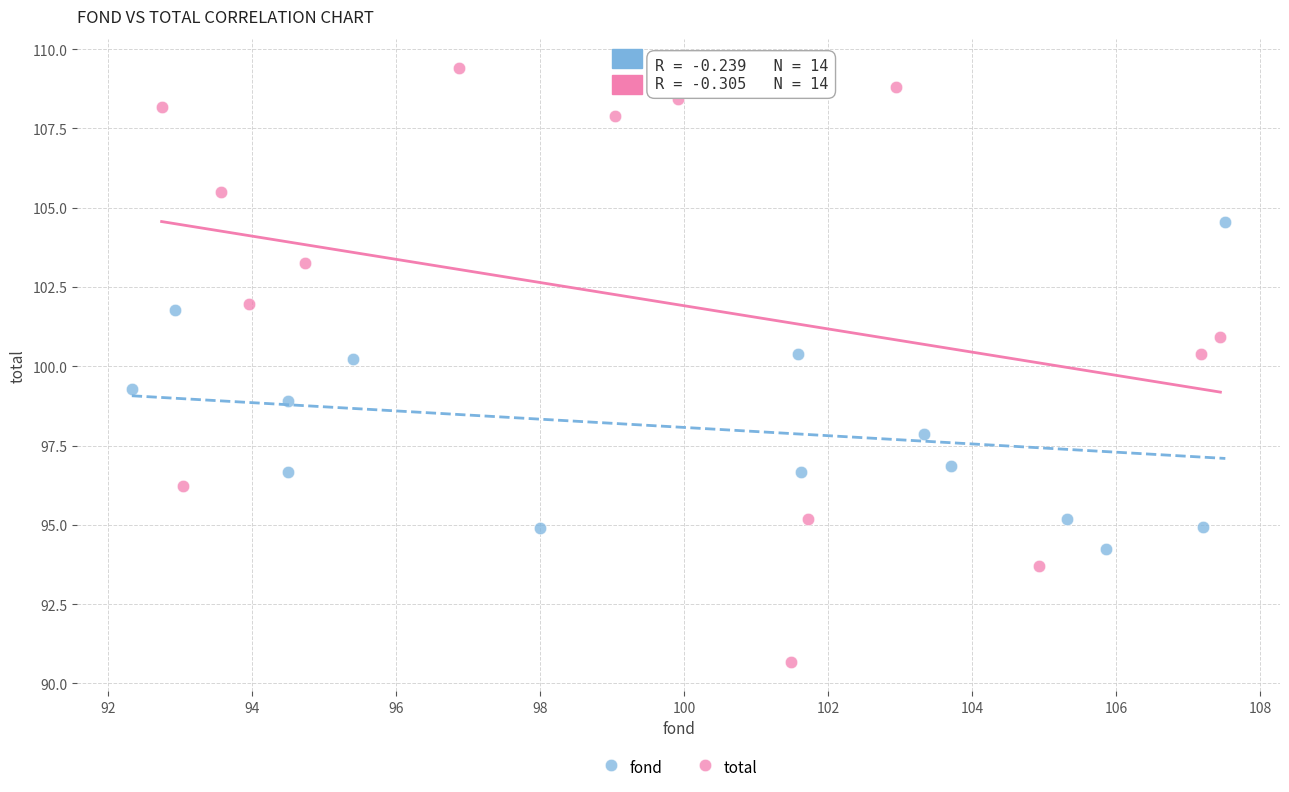

Which series reaches the maximum Y coordinate?

total